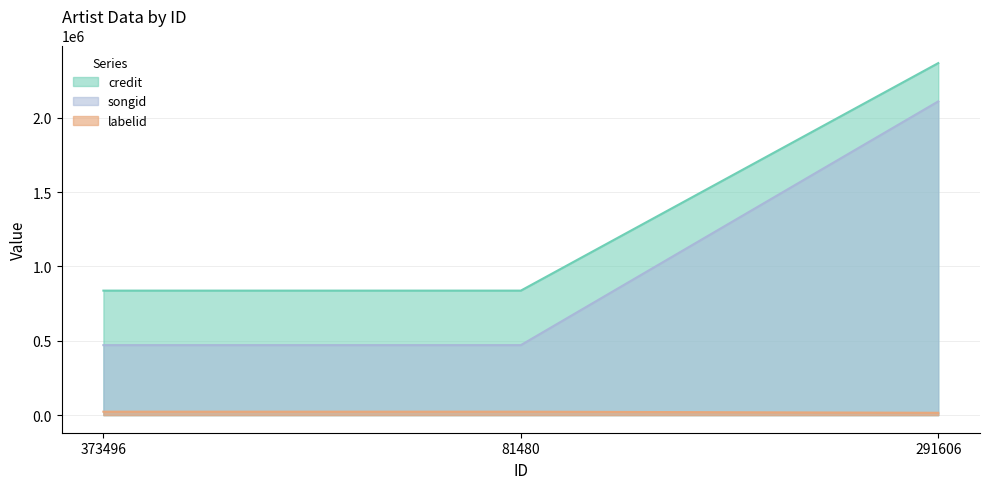

What is the label of the 2nd point from the left?

81480